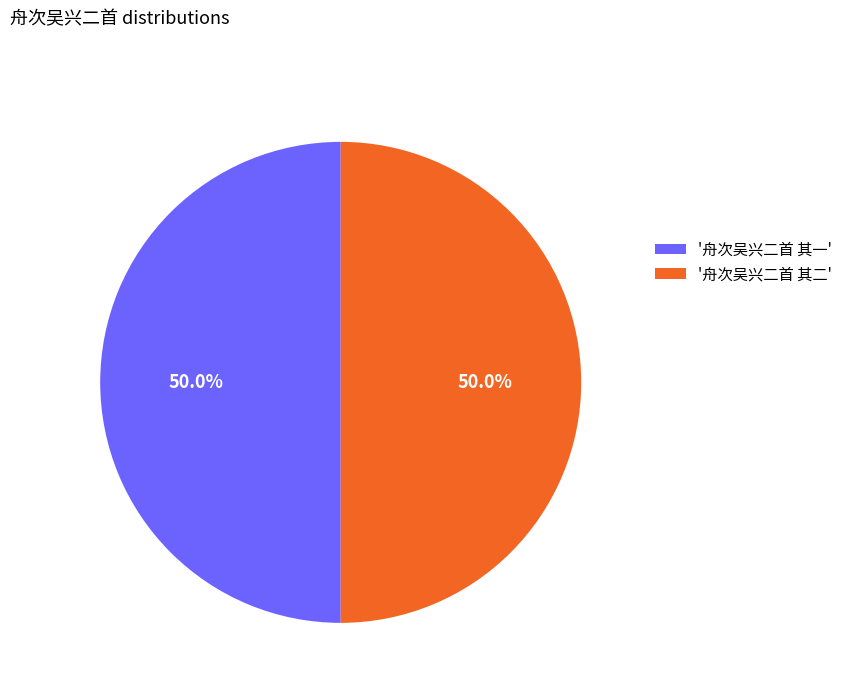

Is the sum of '舟次吴兴二首 其一' and '舟次吴兴二首 其二' greater than half?

Yes